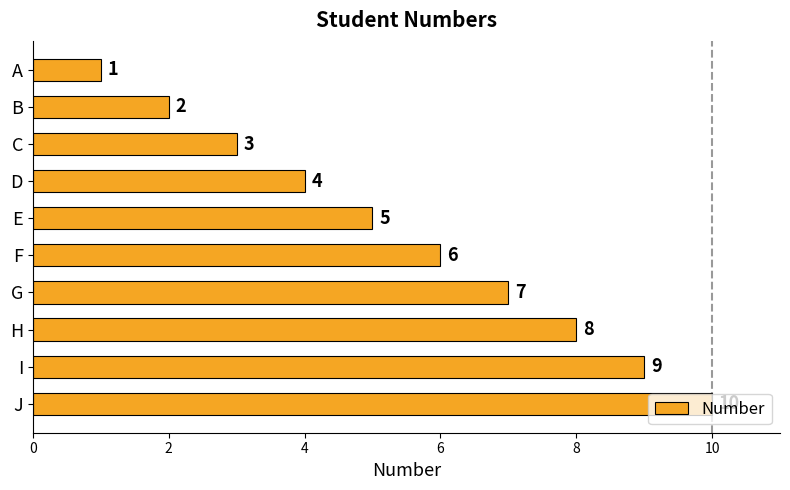

The chart shows a value of 1 at A. True or false?

True